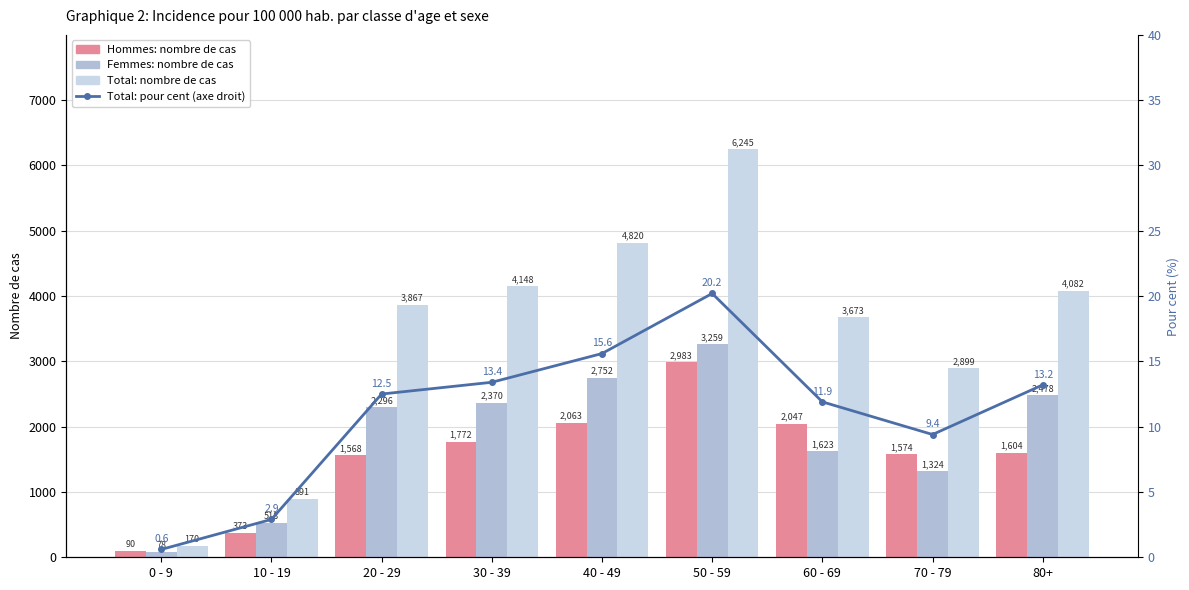

Which label corresponds to the smallest value in the chart?

0 - 9